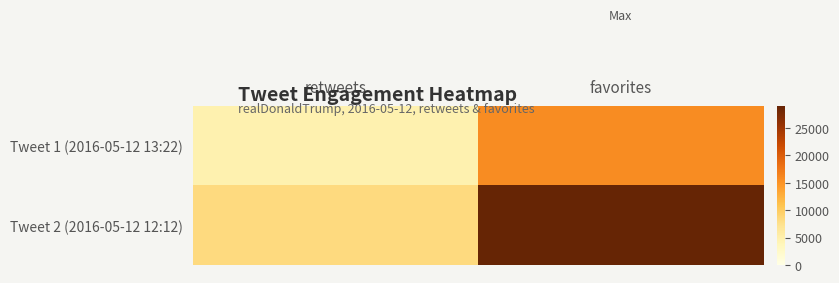

What is the difference between the highest and lowest values at favorites?

13396